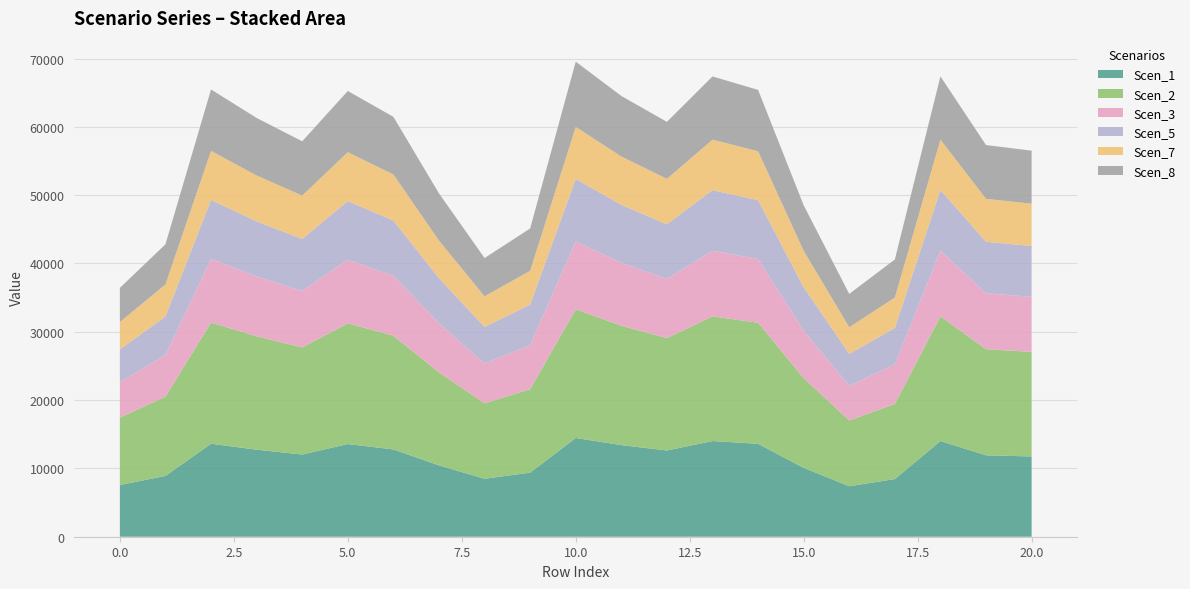

Reading right to left, what are all the values shown in this chart?

Scen_1: 20=11746.3	19=11918.6	18=14007.6	17=8436.6	16=7388.6	15=10084.6	14=13596.3	13=14005.9	12=12623.5	11=13412.1	10=14455.8	9=9379.6	8=8480.0	7=10447.4	6=12776.6	5=13563.0	4=12033.1	3=12742.2	2=13609.5	1=8898.8	0=7571.6
Scen_2: 20=15306.3	19=15530.8	18=18253.0	17=10993.5	16=9628.0	15=13141.0	14=17717.1	13=18250.8	12=16449.4	11=17477.0	10=18837.0	9=12222.3	8=11050.0	7=13613.7	6=16648.9	5=17673.7	4=15680.1	3=16604.0	2=17734.2	1=11595.8	0=9866.4
Scen_3: 20=8060.5	19=8178.7	18=9612.3	17=5789.3	16=5070.2	15=6920.3	14=9330.1	13=9611.1	12=8662.5	11=9203.6	10=9919.8	9=6436.5	8=5819.1	7=7169.2	6=8767.5	5=9307.2	4=8257.4	3=8743.9	2=9339.1	1=6106.5	0=5195.8
Scen_5: 20=7439.9	19=7549.0	18=8872.2	17=5343.6	16=4679.9	15=6387.4	14=8611.7	13=8871.1	12=7995.6	11=8495.0	10=9156.1	9=5940.9	8=5371.1	7=6617.2	6=8092.5	5=8590.6	4=7621.6	3=8070.7	2=8620.1	1=5636.4	0=4795.8
Scen_7: 20=6190.6	19=6281.4	18=7382.3	17=4446.3	16=3894.0	15=5314.8	14=7165.6	13=7381.4	12=6652.9	11=7068.5	10=7618.5	9=4943.3	8=4469.1	7=5506.0	6=6733.5	5=7148.0	4=6341.7	3=6715.4	2=7172.5	1=4689.9	0=3990.4
Scen_8: 20=7763.0	19=7876.8	18=9257.5	17=5575.6	16=4883.1	15=6664.8	14=8985.6	13=9256.3	12=8342.7	11=8863.9	10=9553.7	9=6198.9	8=5604.3	7=6904.5	6=8443.9	5=8963.6	4=7952.5	3=8421.1	2=8994.3	1=5881.1	0=5004.0